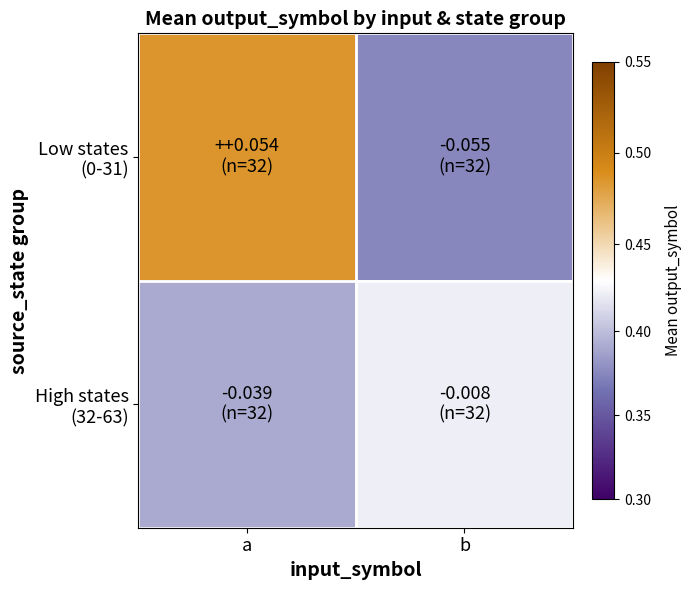

At how many categories does at least one series exceed 0?

2